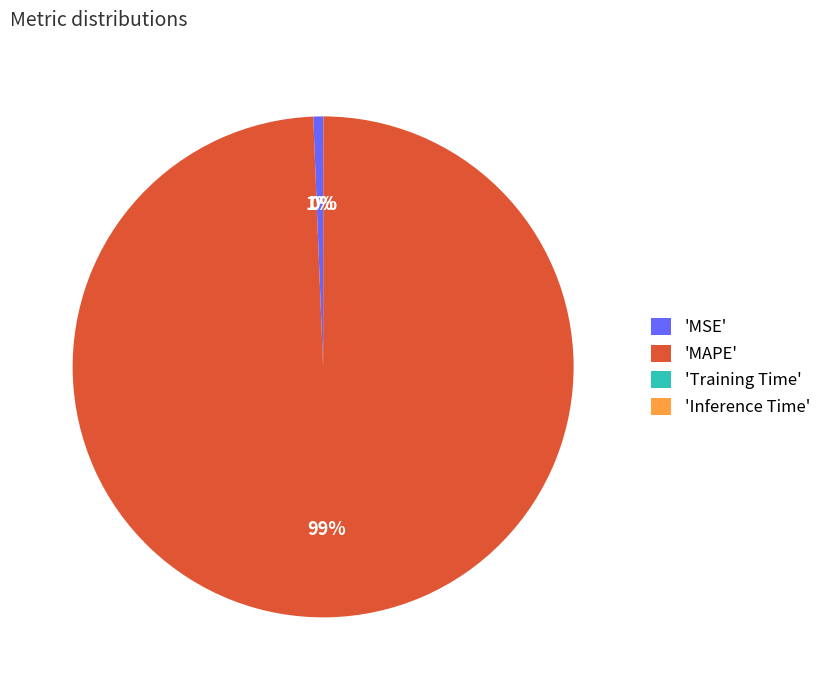

To the nearest percent, what is the difference between the largest and smallest slice percentages?

99%